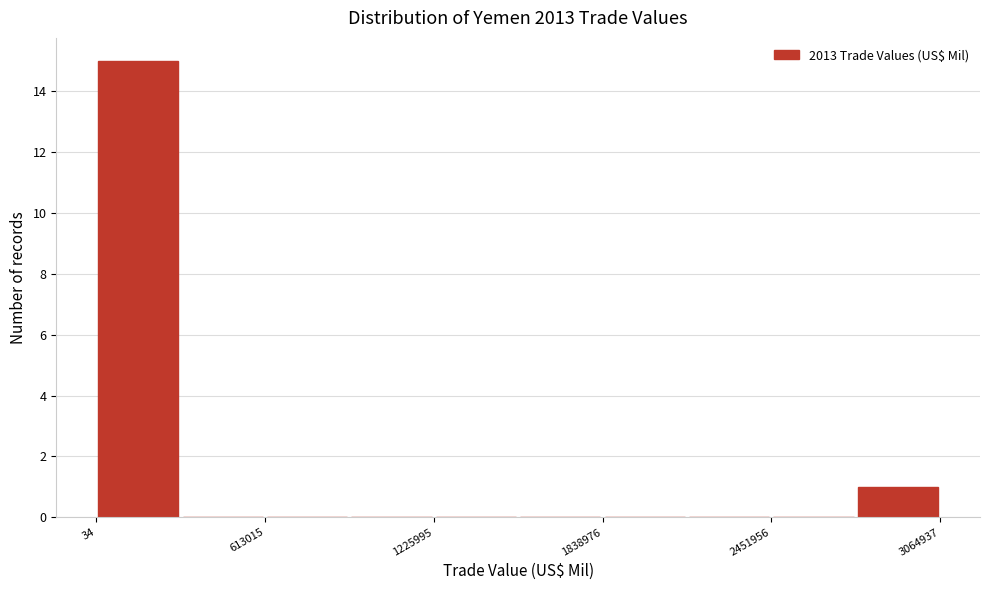

Read against the x-axis, roughly where is the centre of the tallest bar?

200000